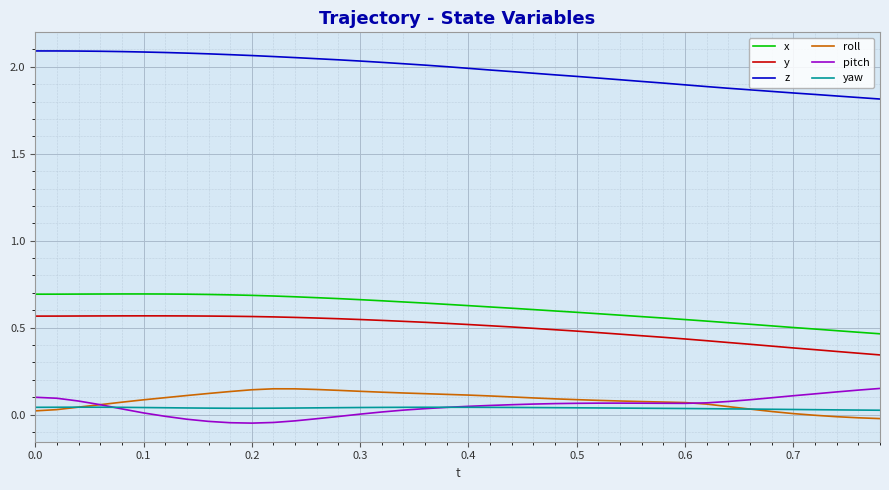

True or false: roll and z cross at least once.

False